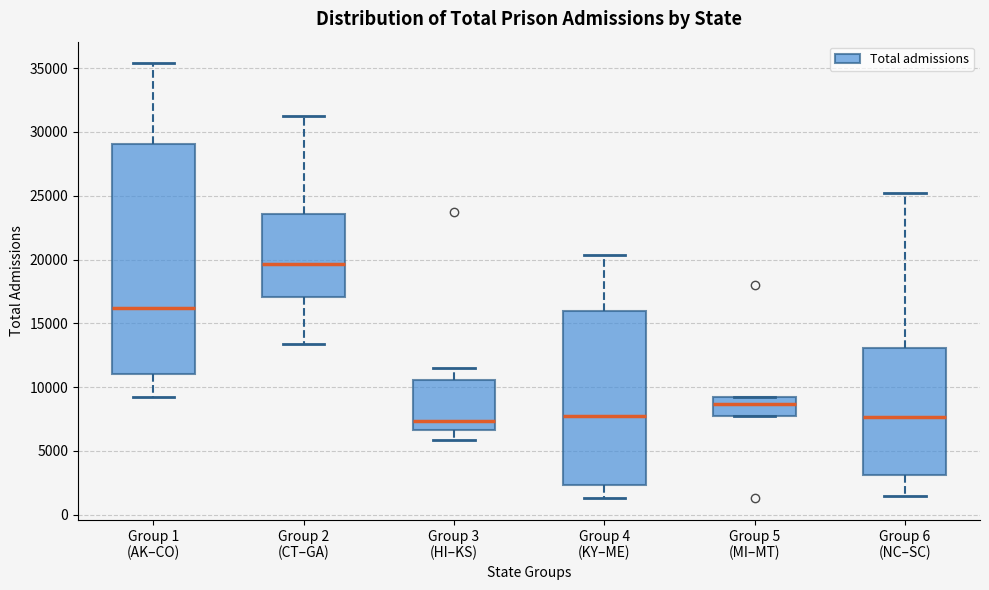

Reading left to right, transcribe this box plot: for each box, give where its median line is, the range the box spans, and where its two whiskers end, as read against the y-axis. The values are not printed on the chart, so give them approximately, as read against the axis.

Group 1 (AK–CO): median 16000, box 11000 to 29000, whiskers 9000 to 35500
Group 2 (CT–GA): median 19500, box 17000 to 23500, whiskers 13500 to 31500
Group 3 (HI–KS): median 7500, box 6500 to 10500, whiskers 6000 to 11500
Group 4 (KY–ME): median 8000, box 2500 to 16000, whiskers 1500 to 20500
Group 5 (MI–MT): median 8500, box 8000 to 9000, whiskers 8000 to 9000
Group 6 (NC–SC): median 7500, box 3000 to 13000, whiskers 1500 to 25000